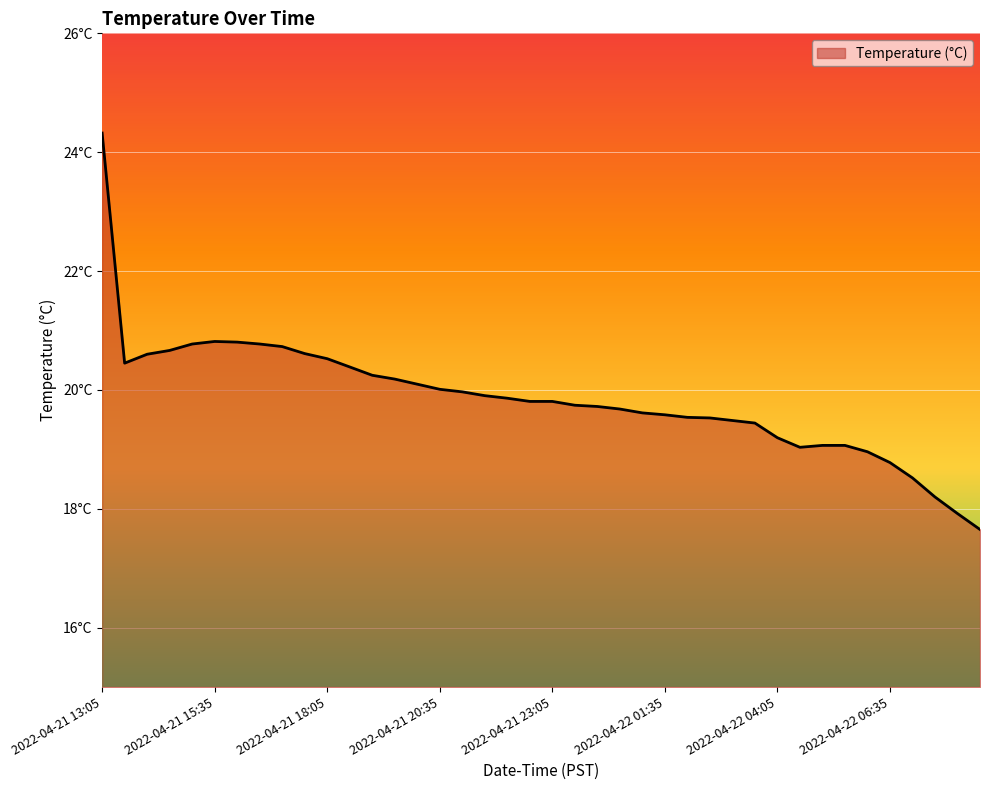

Is this an area chart (filled region under the line)?

Yes